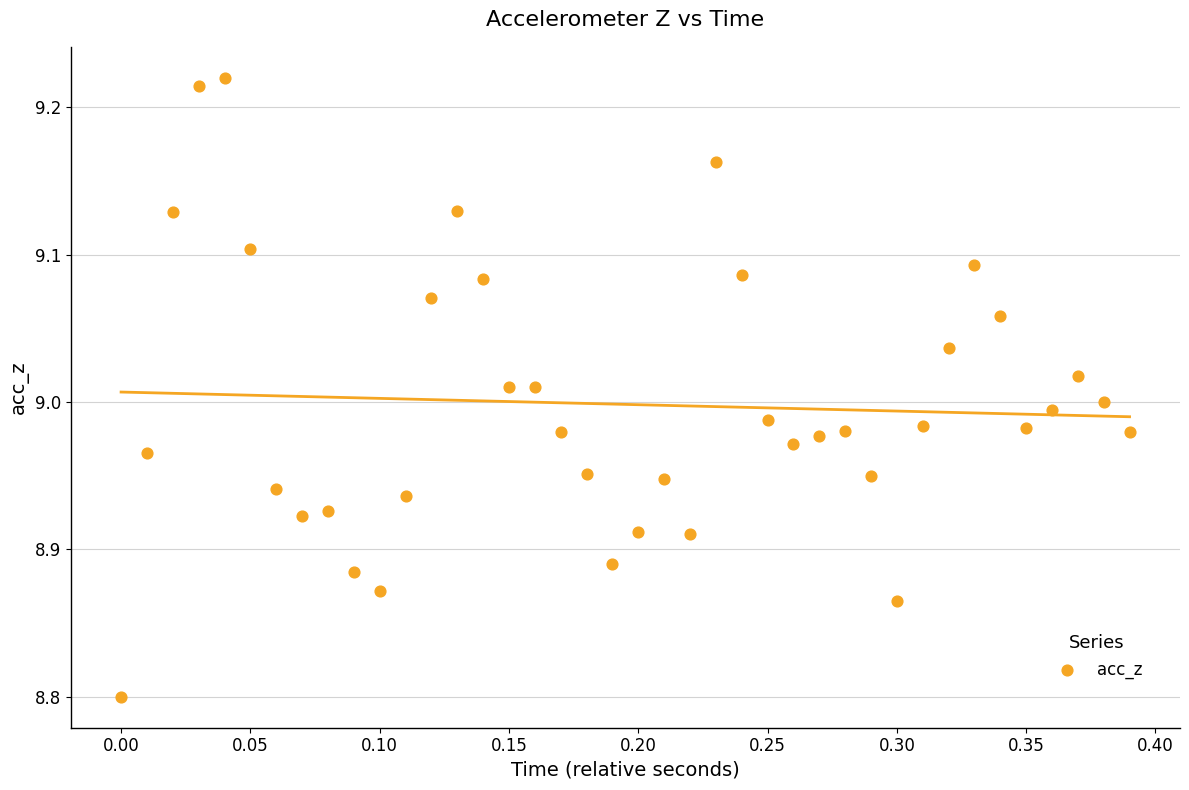

What is the range of Y values (max minus min)?

0.4